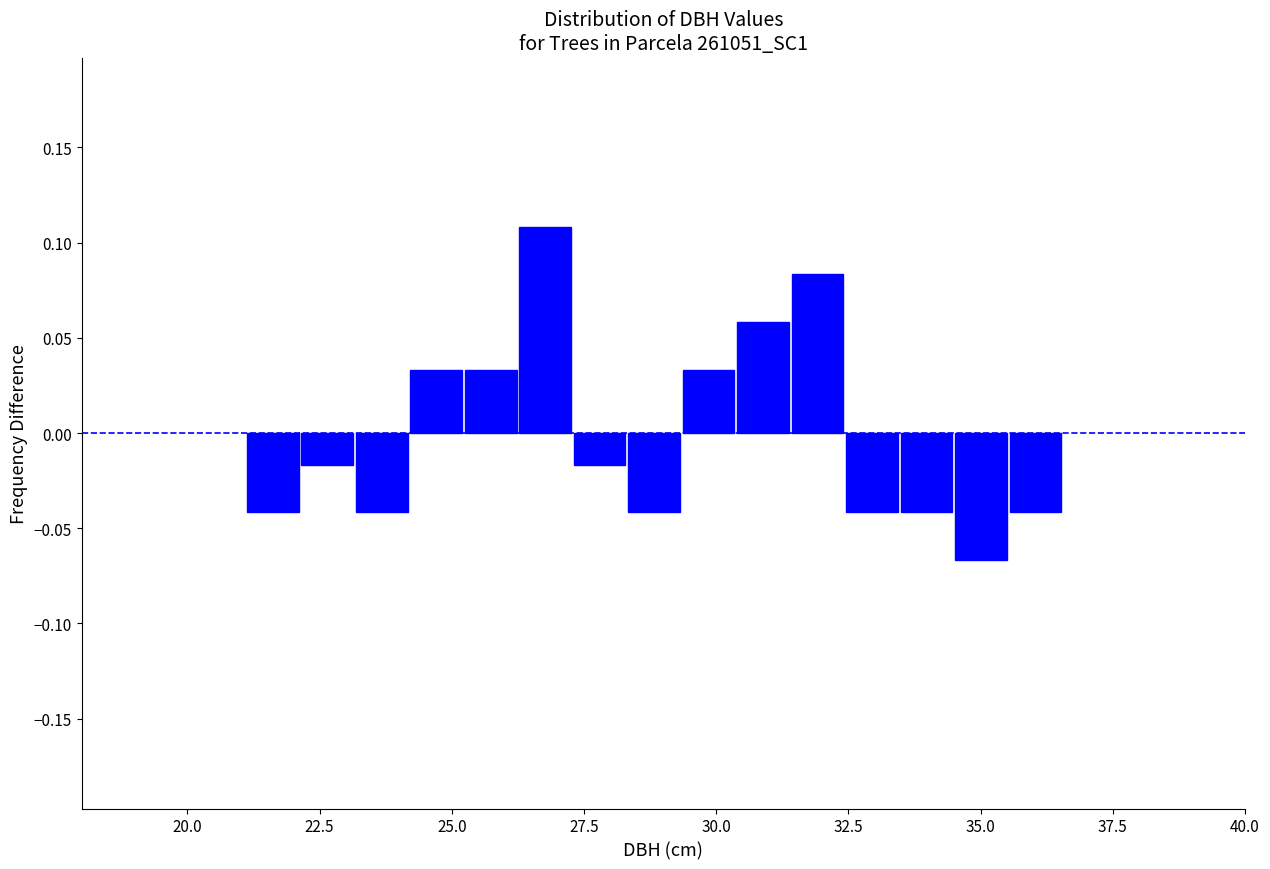

Read against the x-axis, roughly where is the centre of the tallest bar?

27.0